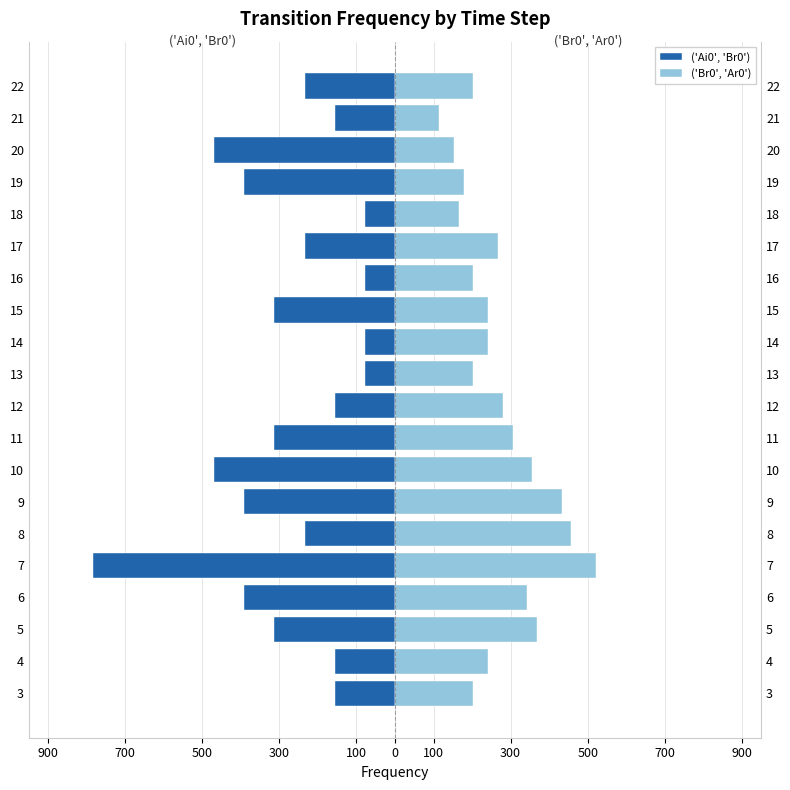

How many bars are there in each group?

2